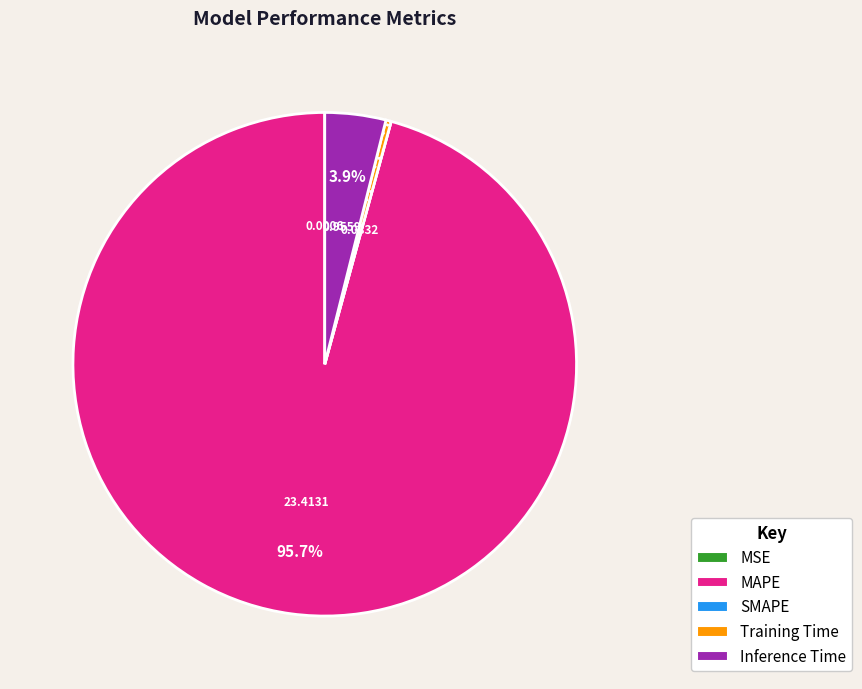

Is the sum of Inference Time and Training Time greater than half?

No